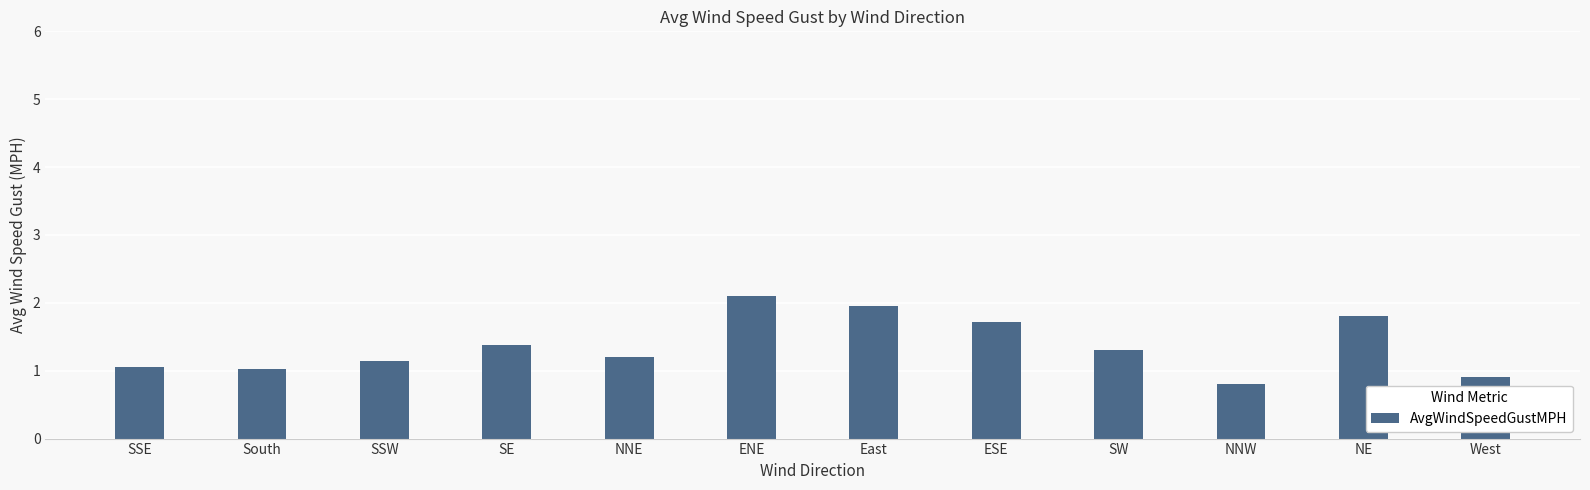

What is the average value?

1.4